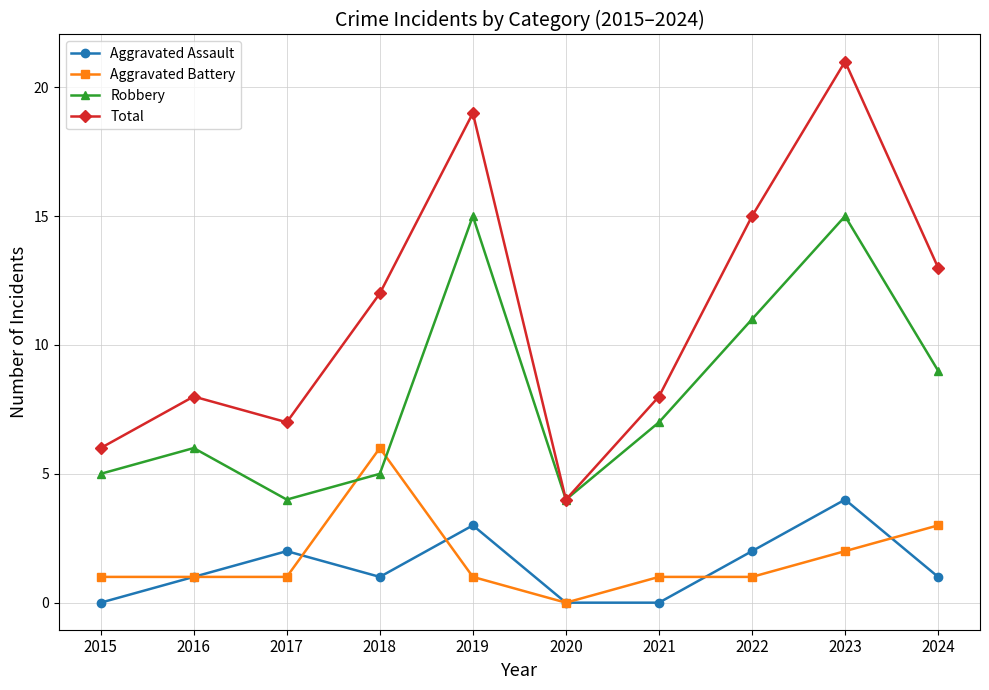

The value of Aggravated Battery at 2016 is 1. True or false?

True